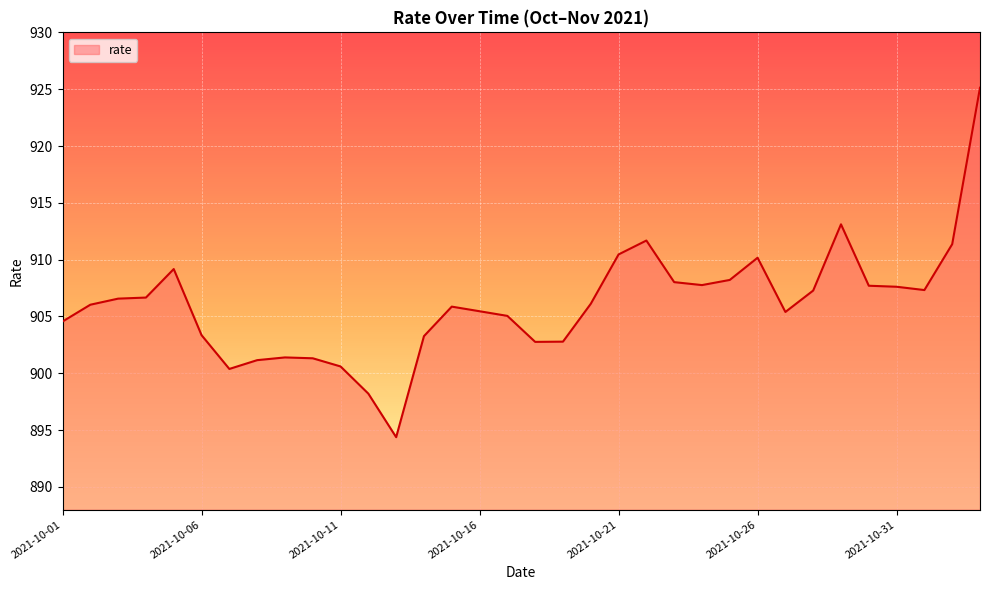

What is the difference between the maximum and minimum values?

30.7